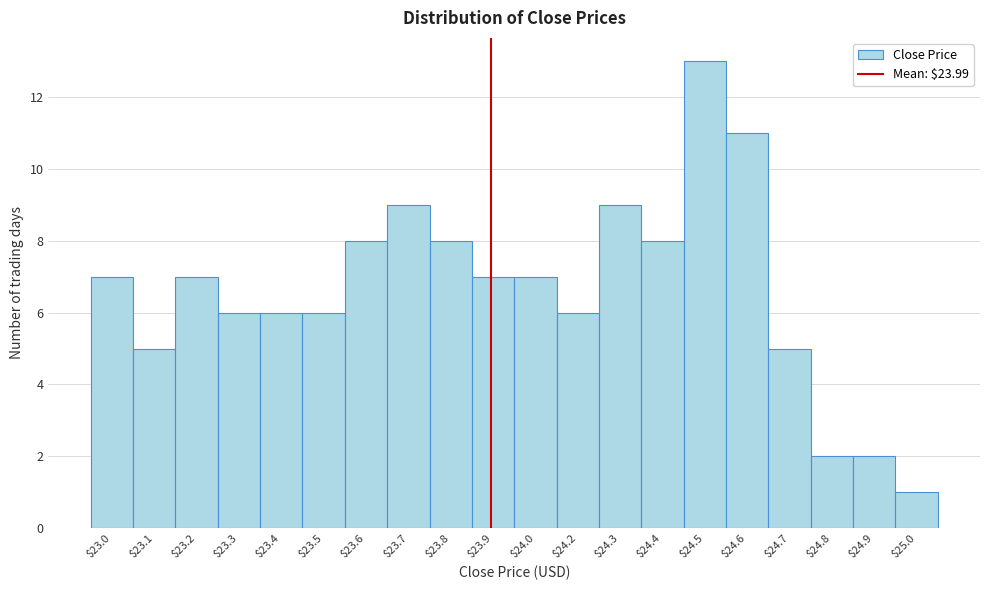

Reading left to right, extract all data points from this chart.

7	5	7	6	6	6	8	9	8	7	7	6	9	8	13	11	5	2	2	1